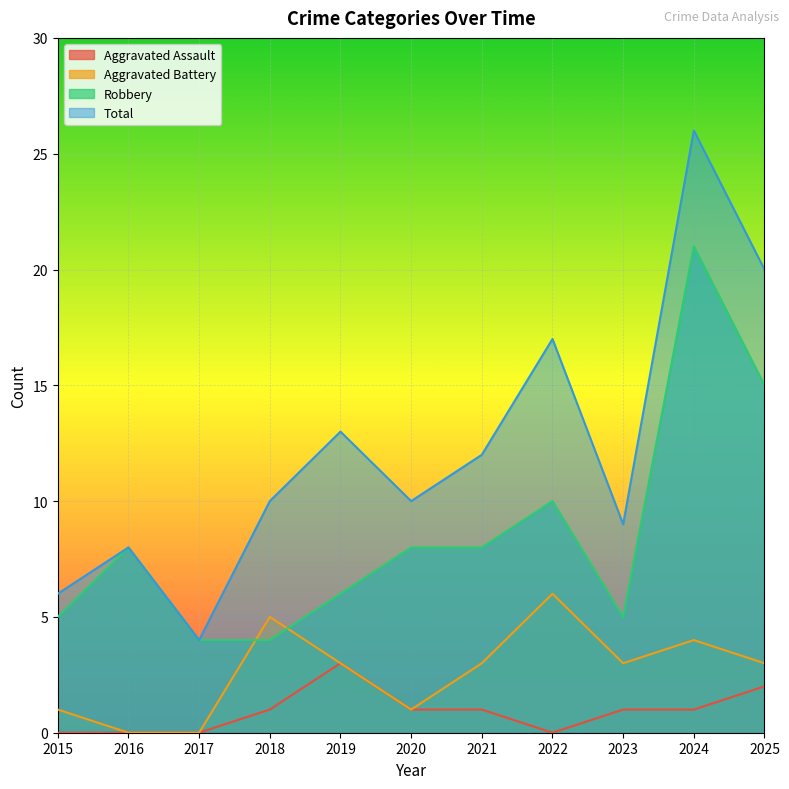

The Aggravated Assault series shows 0 at 2016. True or false?

True